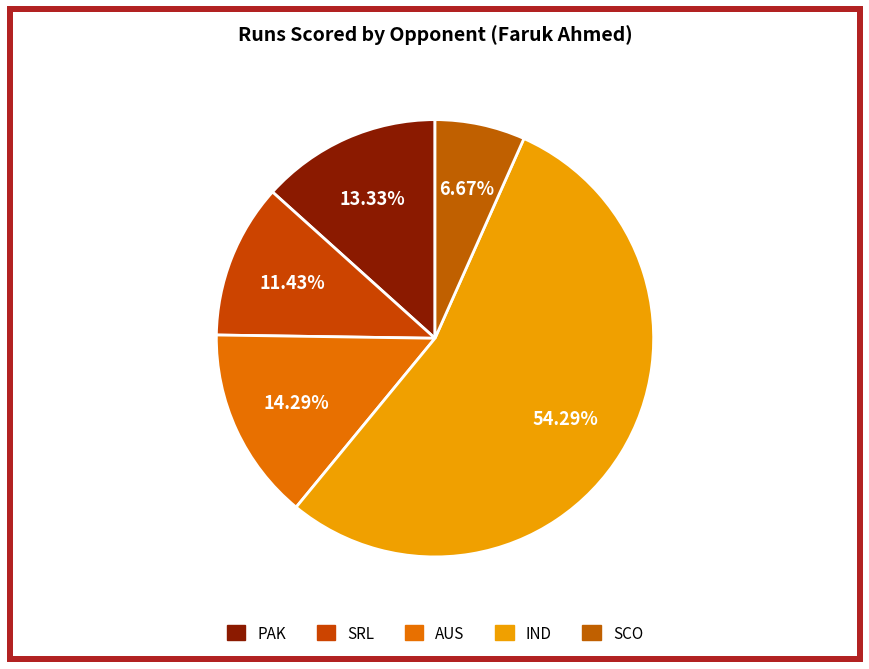

Rank the categories by value from lowest to highest.

SCO, SRL, PAK, AUS, IND